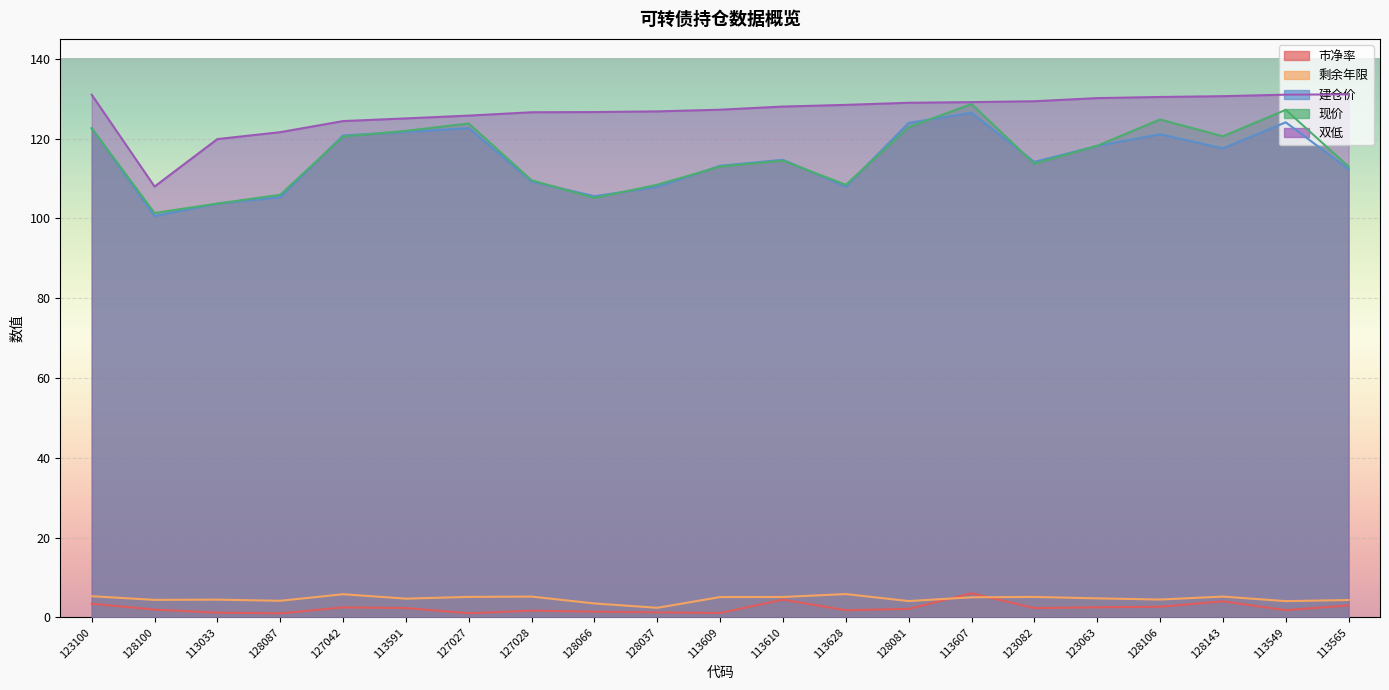

Rank the series at 123063 from lowest to highest value.

市净率, 剩余年限, 建仓价, 现价, 双低